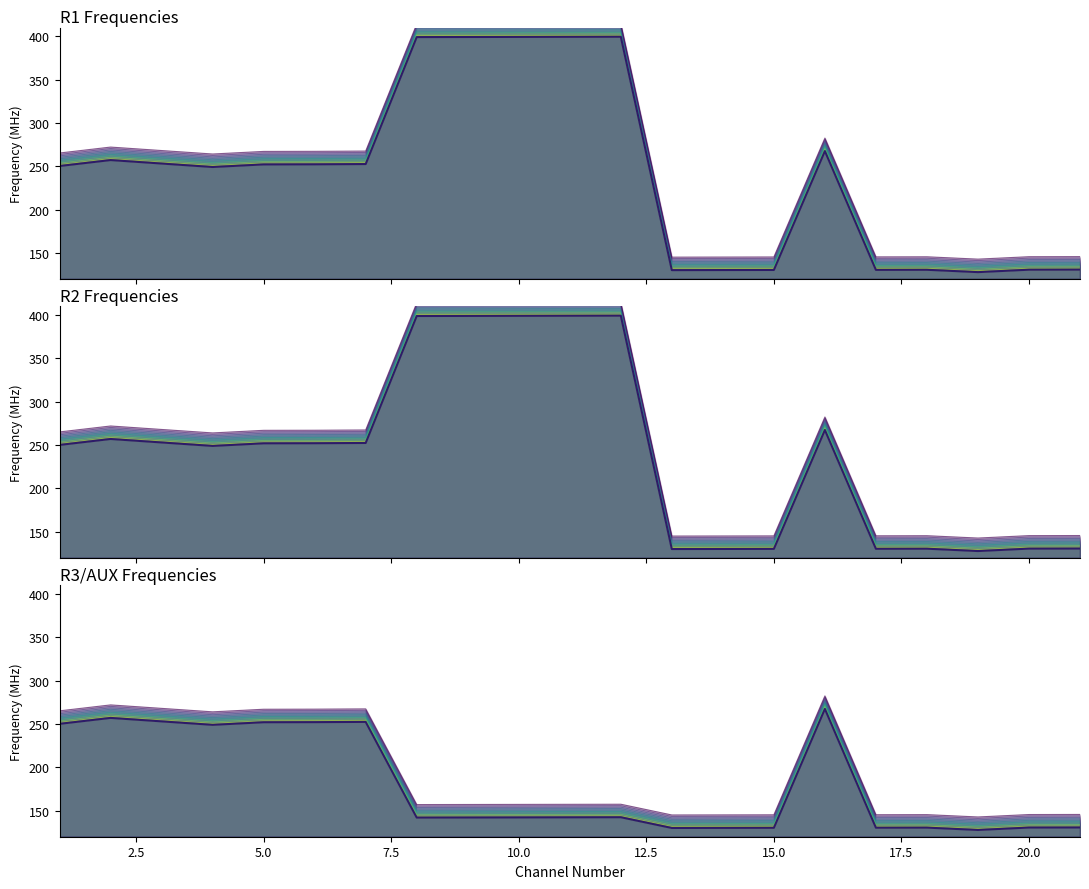

Is the value of R2 Frequencies at 16 greater than the value of R1 Frequencies at 16?

No